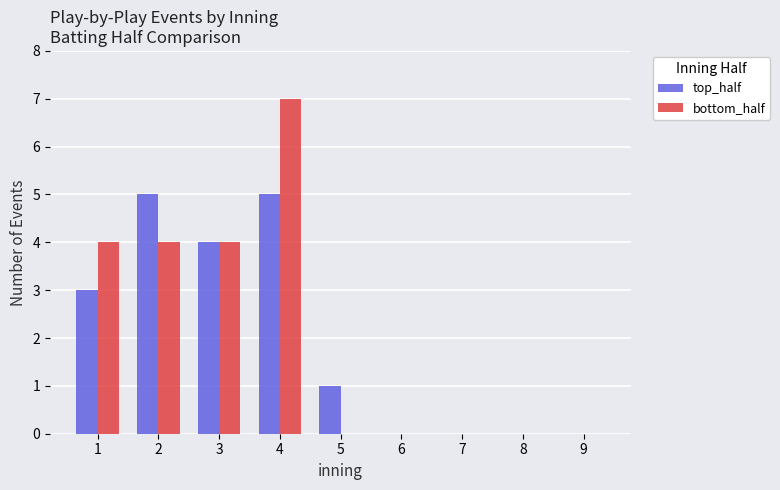

Between 3 and 5, which series saw the biggest shift?

bottom_half